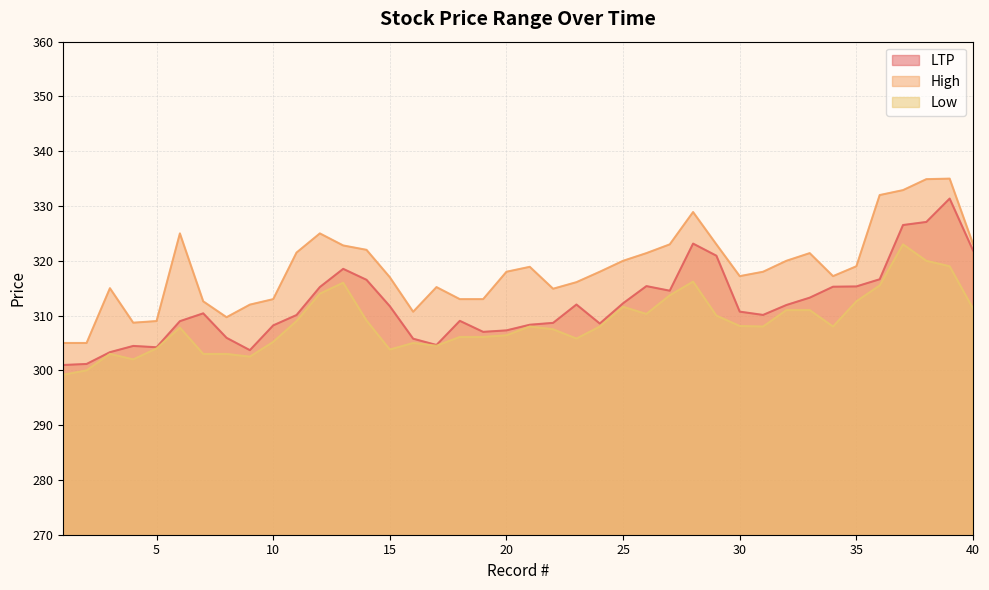

The value of LTP at 33 is 313.3. True or false?

True